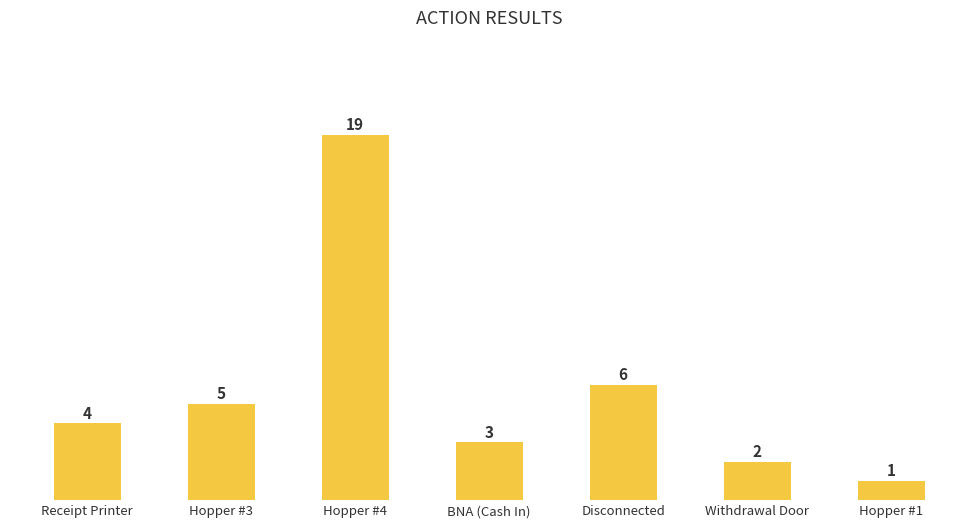

At which category does the chart reach its minimum across all series?

Hopper #1